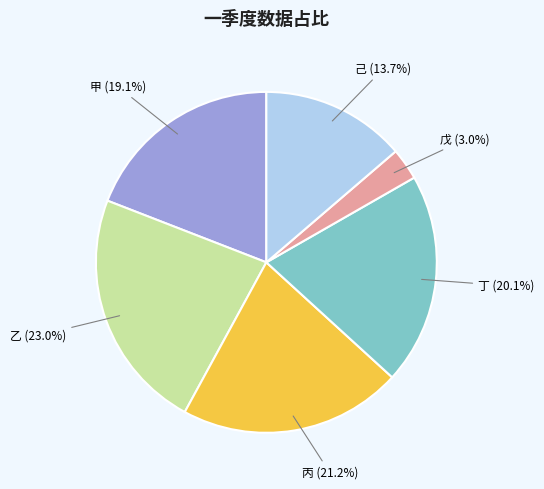

What is the ratio of the value at 丙 to the value at 丁?

1.1